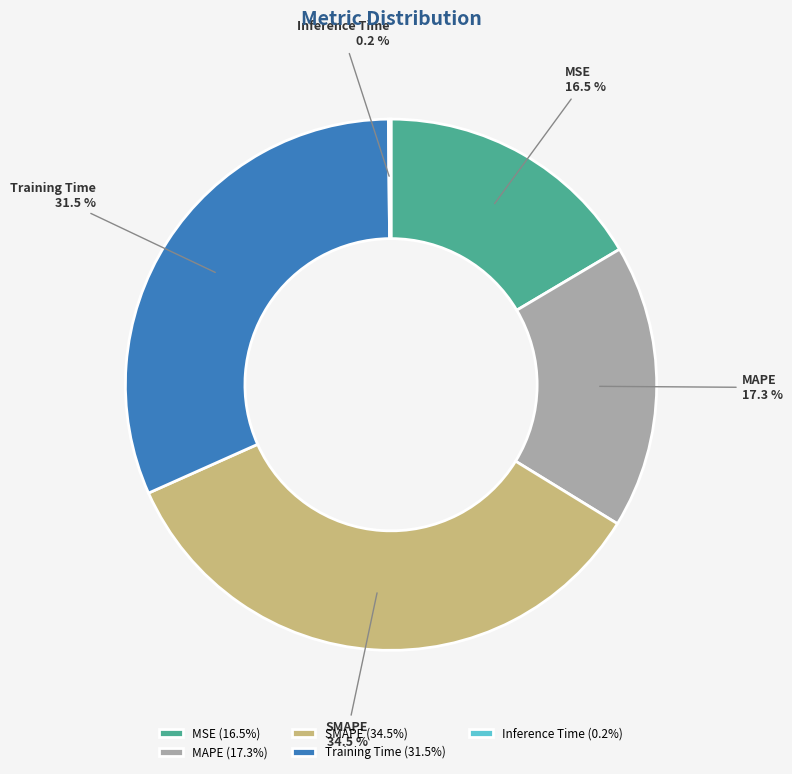

Which category has the biggest portion of the pie?

SMAPE